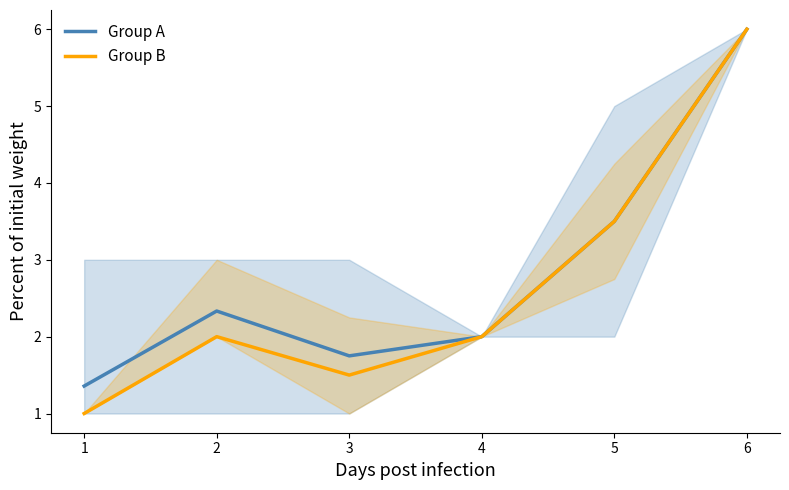

Rank the series by their average value, from highest to lowest.

Group A, Group B